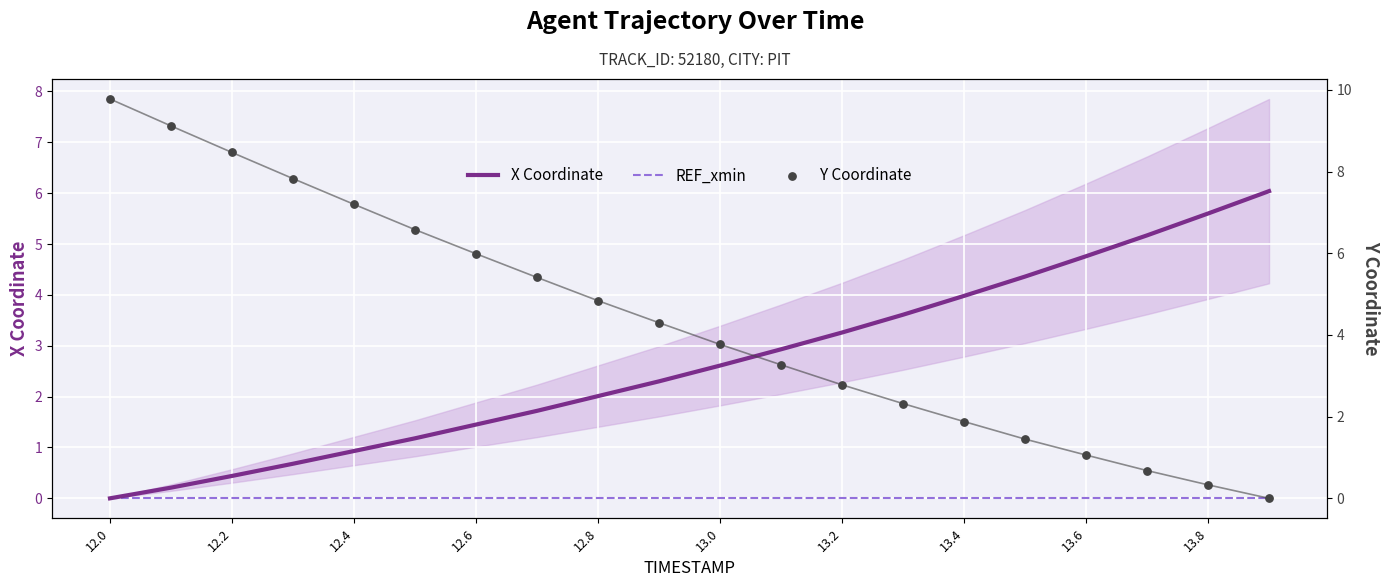

Which series has the largest Y range (max minus min)?

Y Coordinate